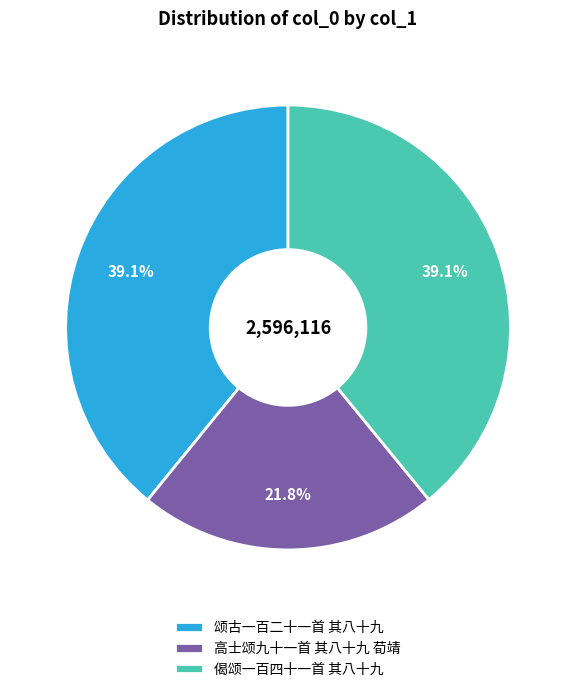

To the nearest percent, what is the difference between the largest and smallest slice percentages?

17%